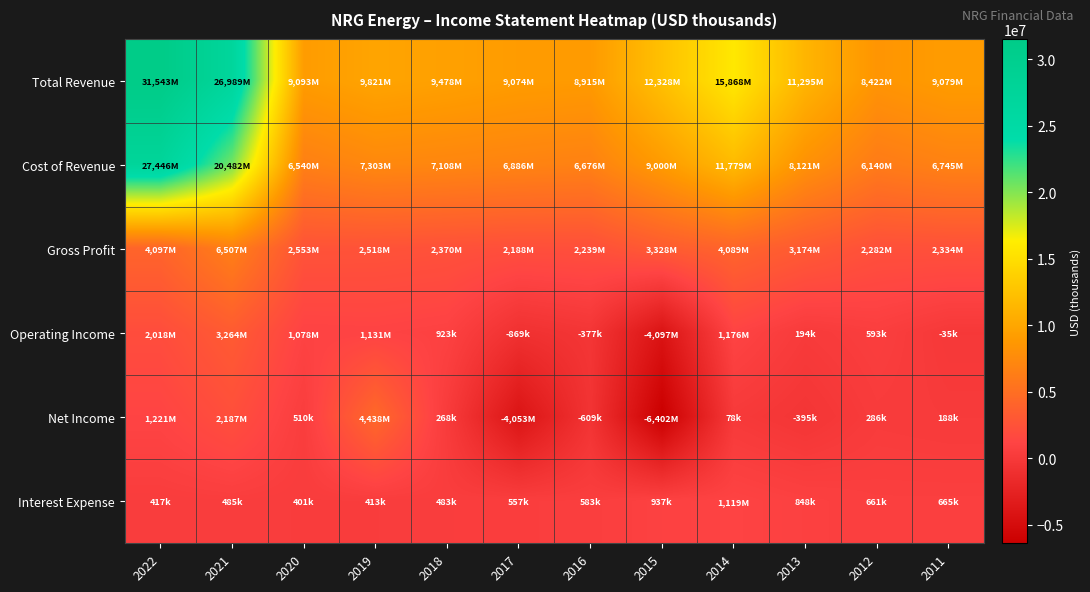

At 2017, list the series in order from smallest to largest.

Net Income, Operating Income, Interest Expense, Gross Profit, Cost of Revenue, Total Revenue